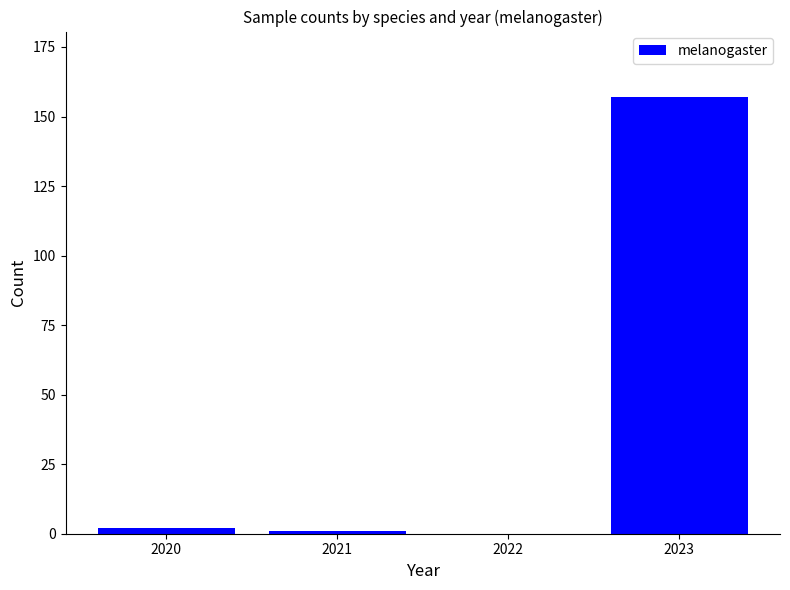

Count the number of categories in the chart.

4